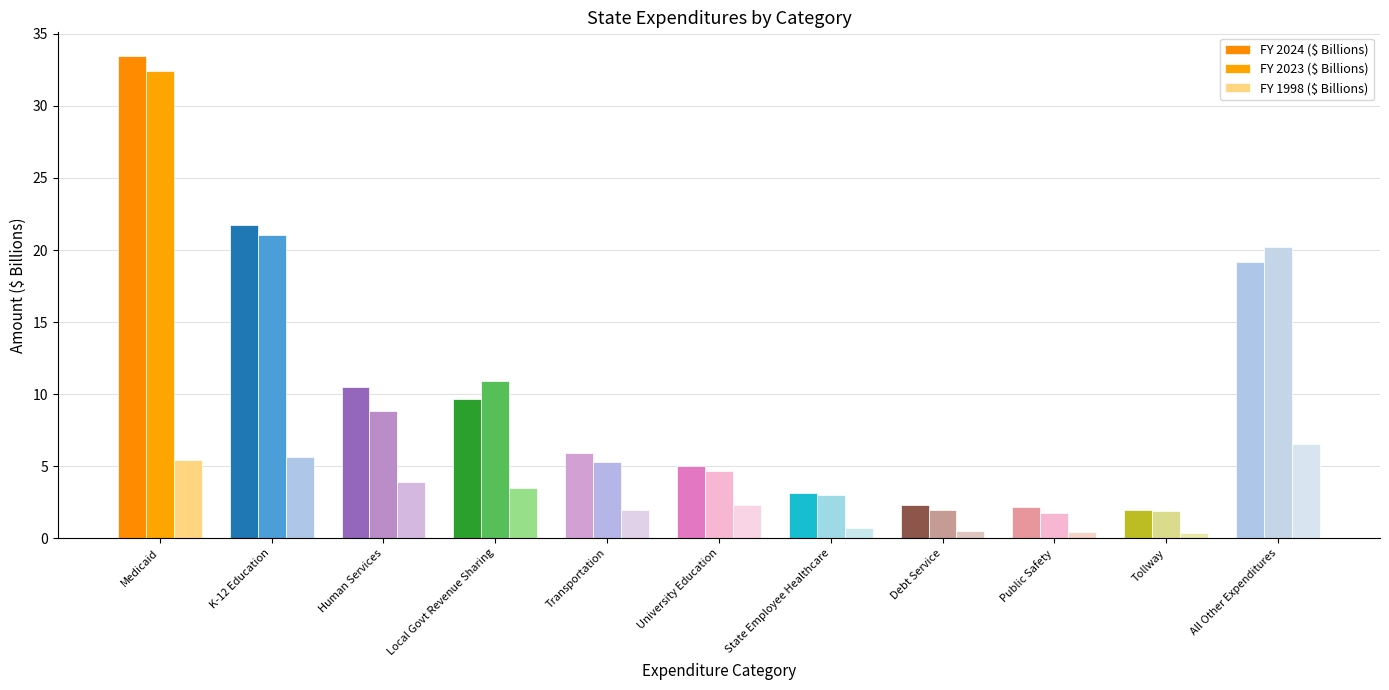

How many distinct data groups are displayed?

3